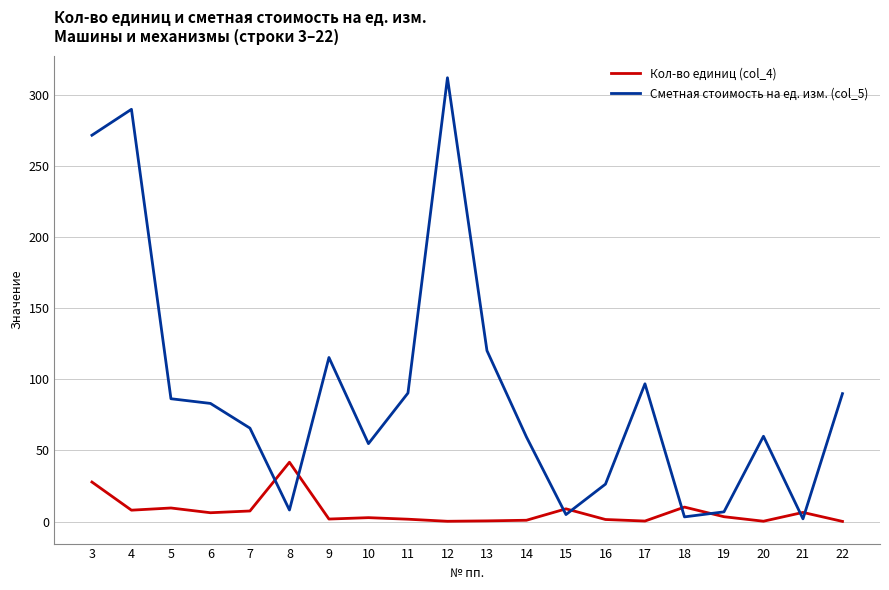

Rank the series at 8 from lowest to highest value.

Сметная стоимость на ед. изм. (col_5), Кол-во единиц (col_4)